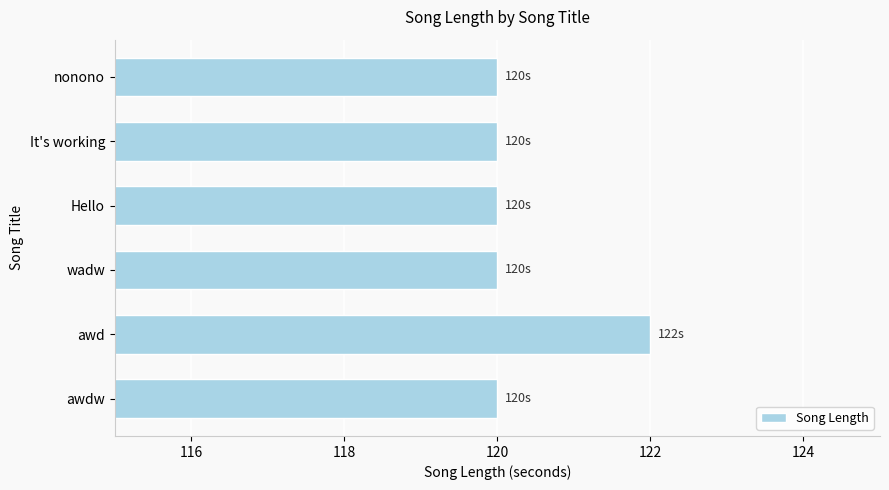

Is it true that the value at wadw is 51?

False